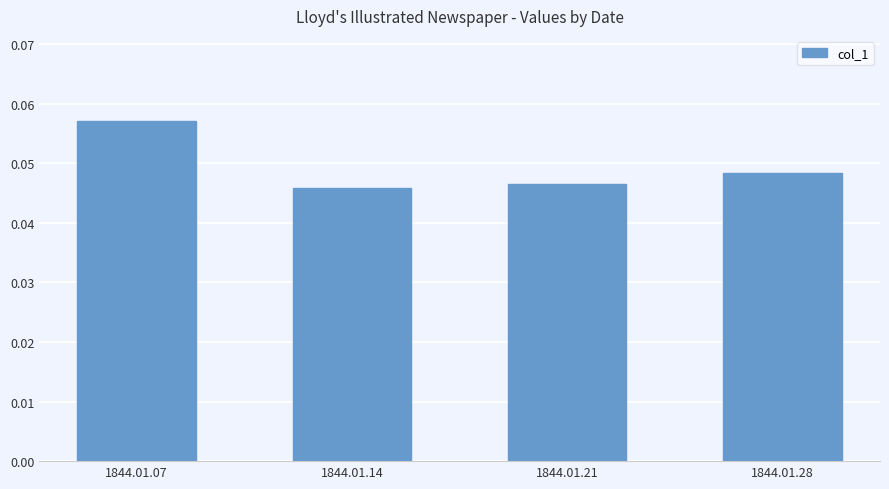

At which label is the value closest to 0?

1844.01.14